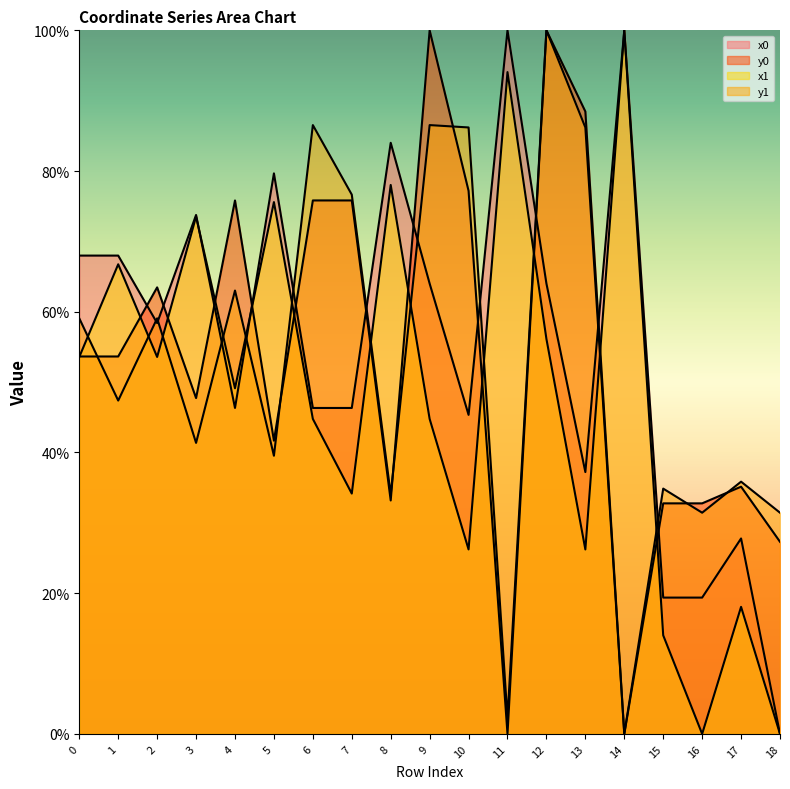

How many positive values does the y0 series have?

17